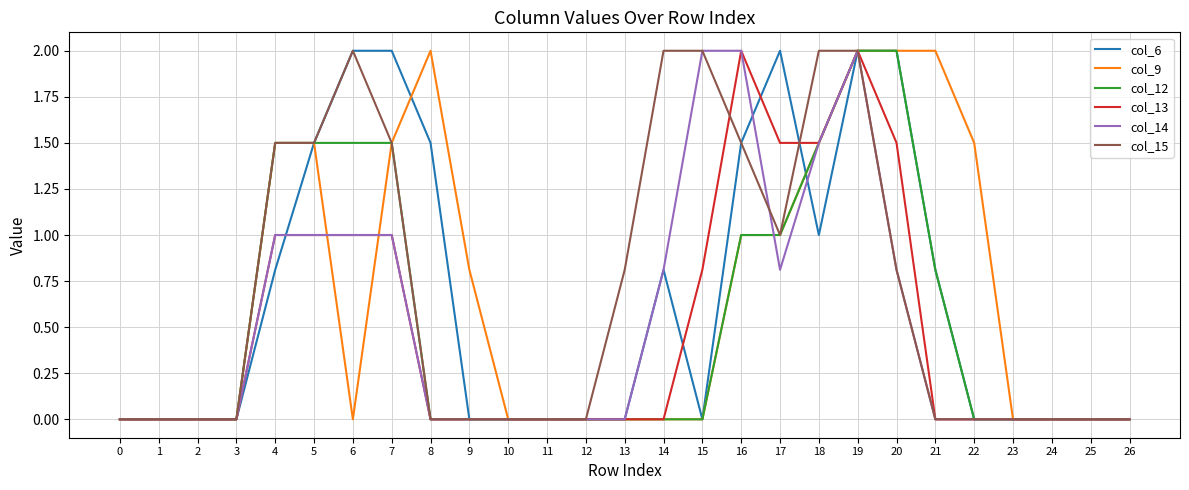

True or false: col_13 has a value of 0.0 at 24.

True